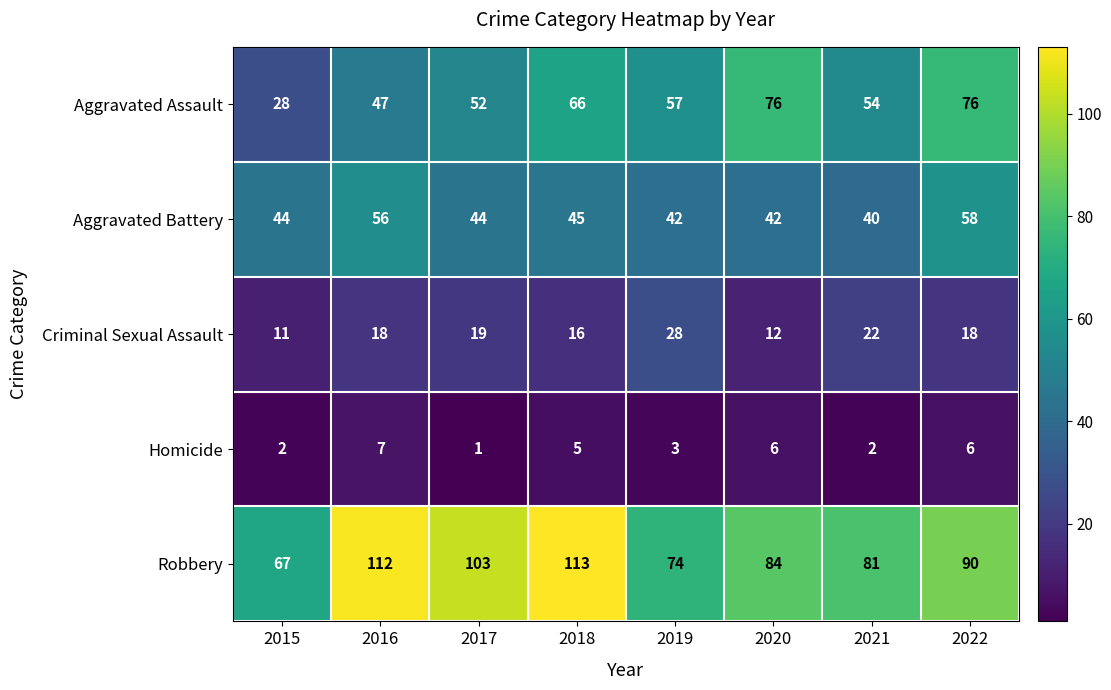

Which series has the largest total across all categories?

Robbery